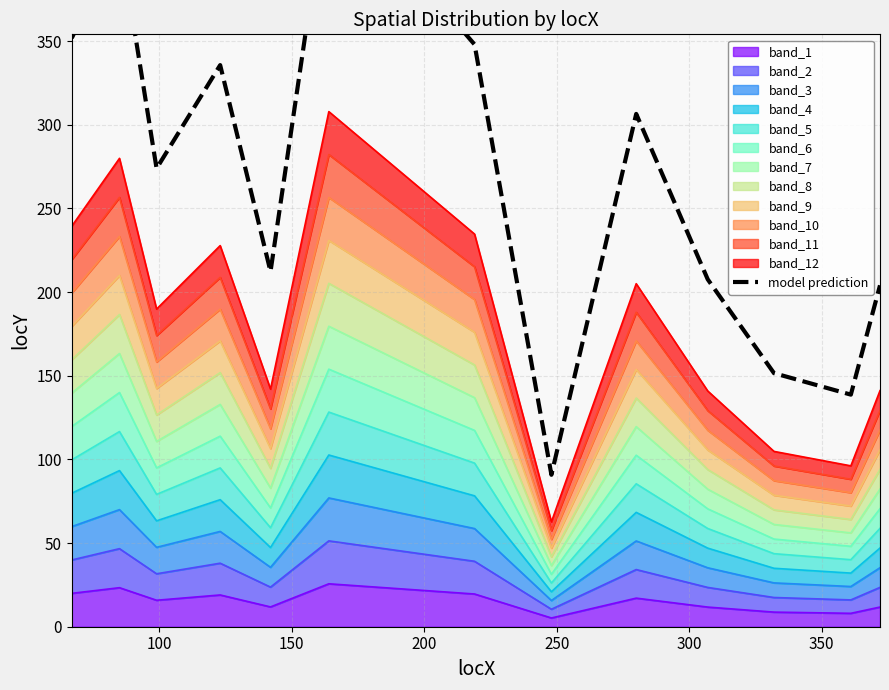

How many points are lower than both their immediate neighbors (excluding endpoints)?

4